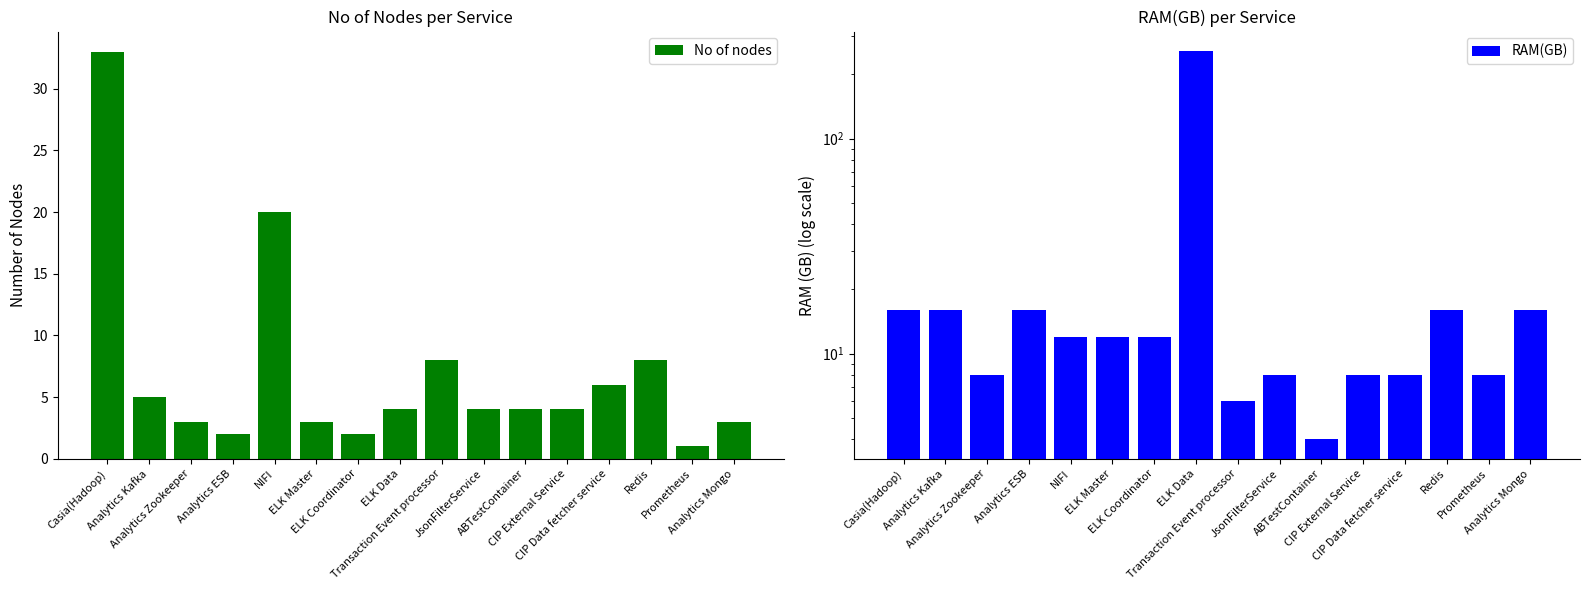

What position from the right is Redis?

3